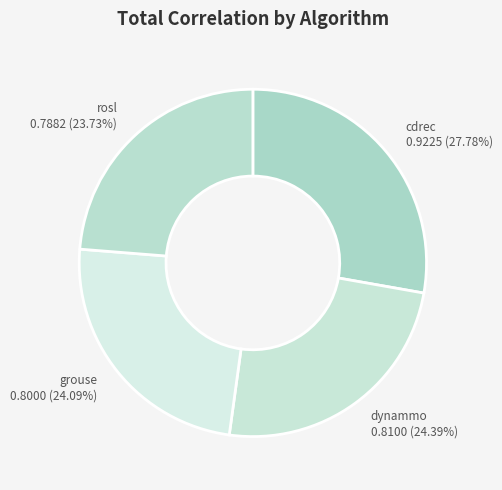

True or false: dynammo accounts for 24% of the total.

True